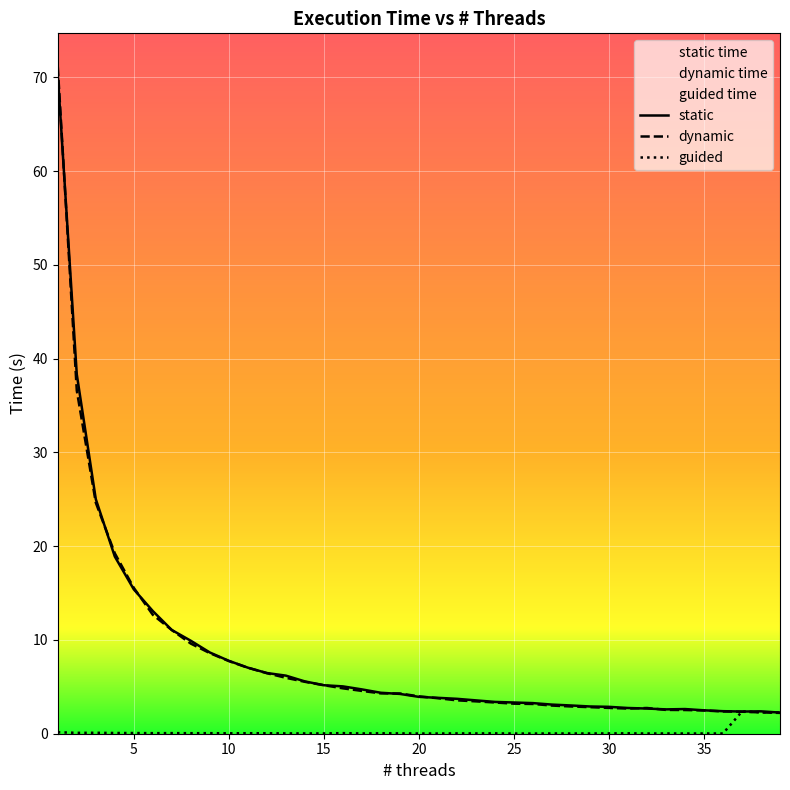

How many lines are shown in the chart?

3